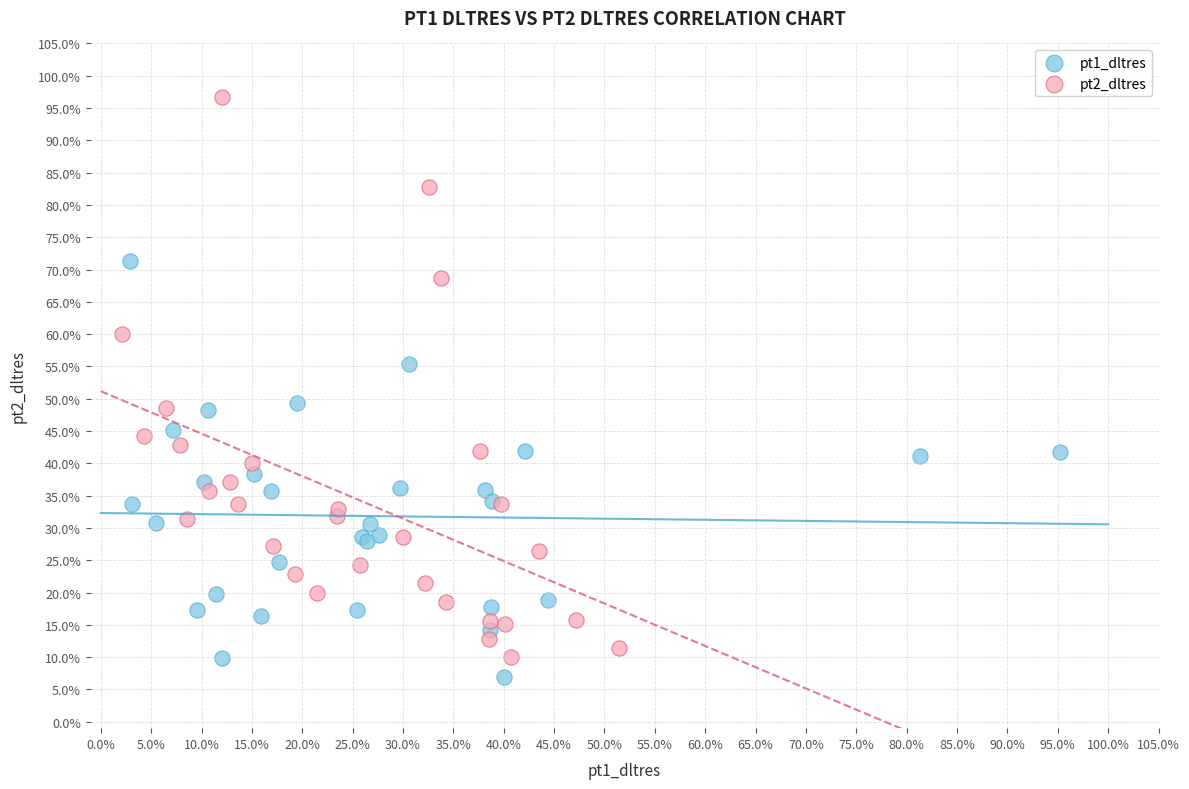

Which series contains the highest Y value?

pt2_dltres